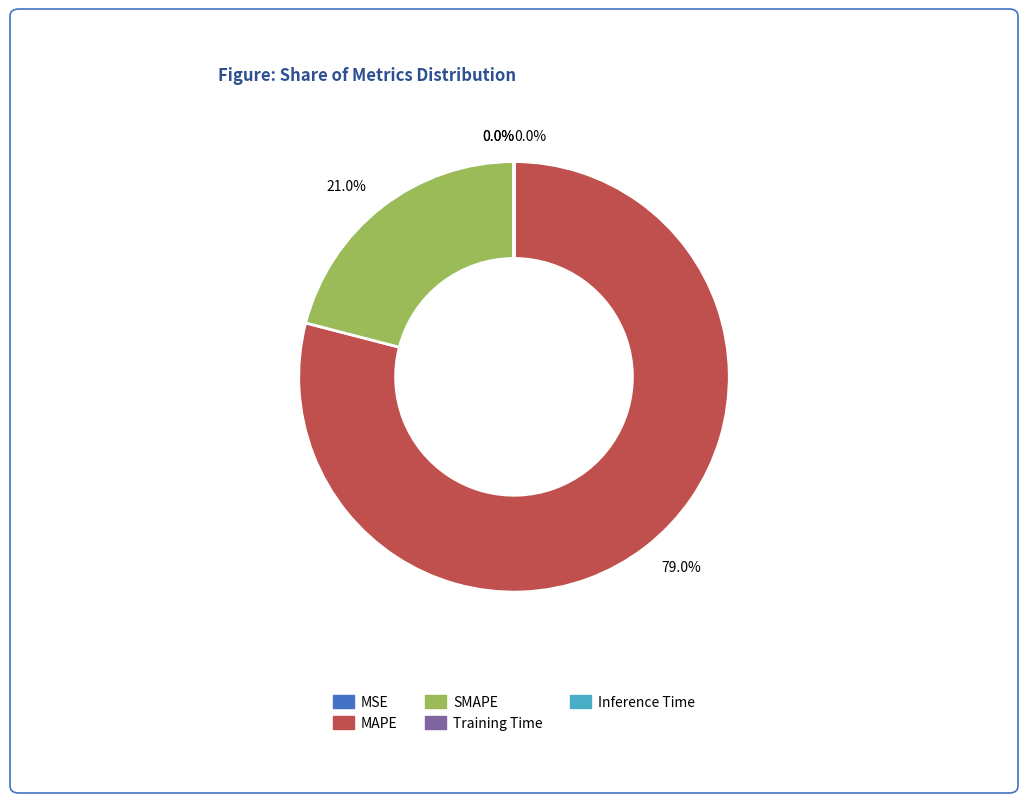

To the nearest percent, what is the difference between the largest and smallest slice percentages?

79%